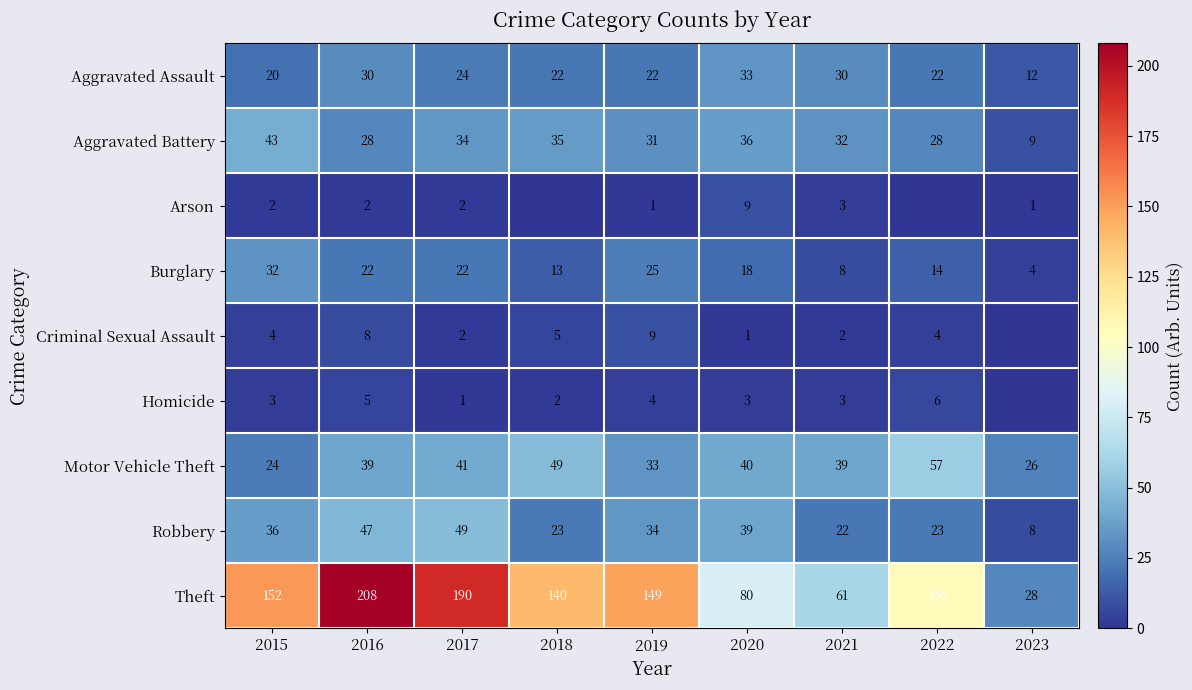

What is the sum of the Aggravated Battery values at 2015 and 2018?

78